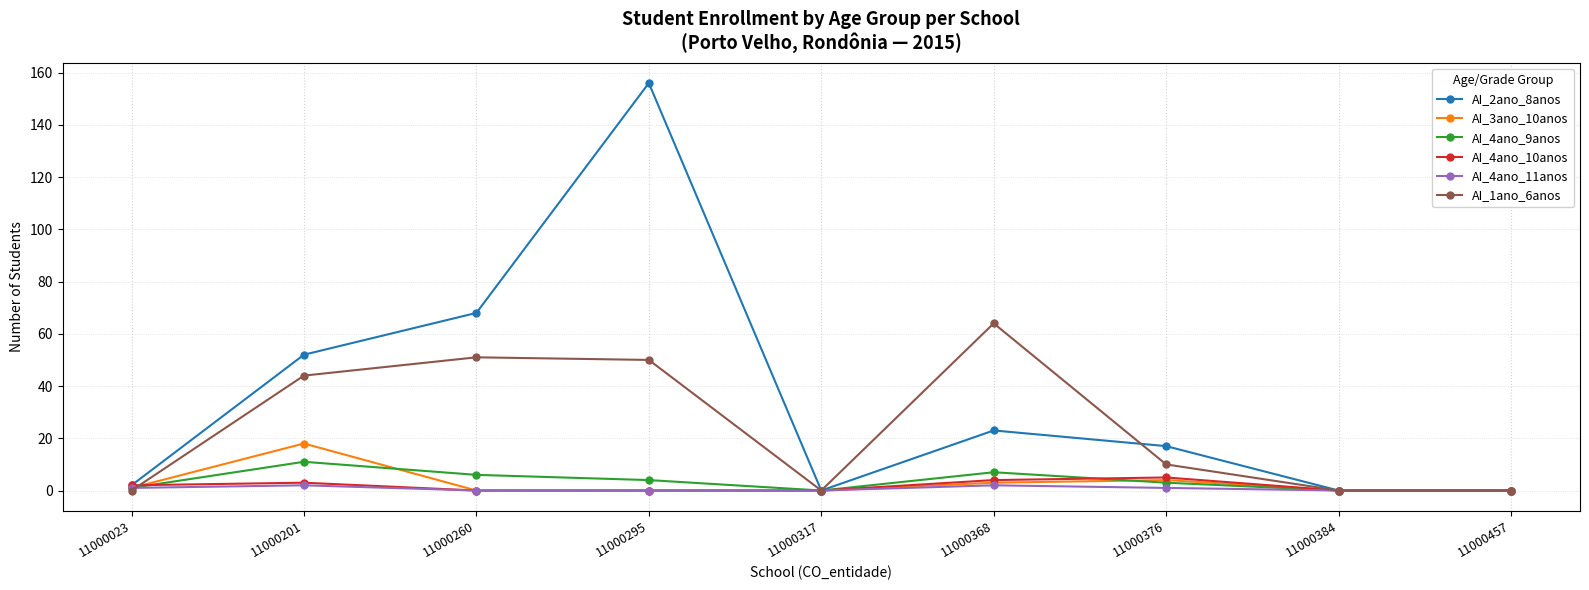

Reading left to right, what are all the values shown in this chart?

AI_2ano_8anos: 2	52	68	156	0	23	17	0	0
AI_3ano_10anos: 1	18	0	0	0	3	4	0	0
AI_4ano_9anos: 1	11	6	4	0	7	3	0	0
AI_4ano_10anos: 2	3	0	0	0	4	5	0	0
AI_4ano_11anos: 1	2	0	0	0	2	1	0	0
AI_1ano_6anos: 0	44	51	50	0	64	10	0	0